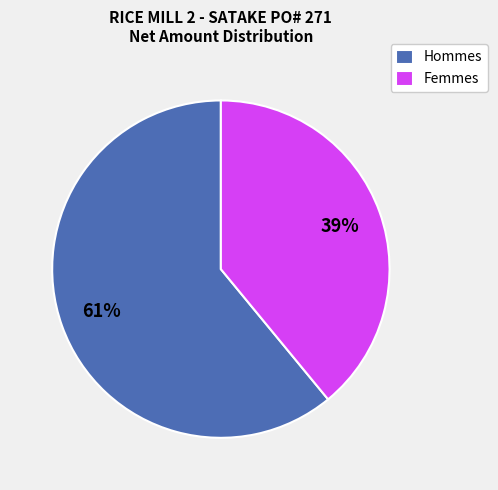

Between Femmes and Hommes, which is larger?

Hommes